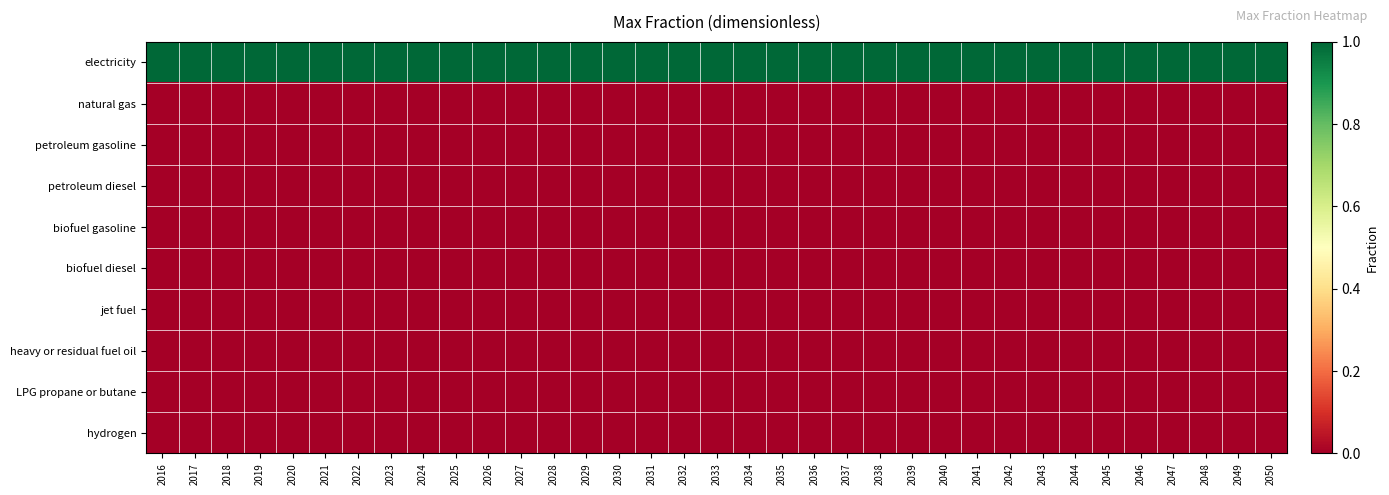

Reading left to right, transcribe all the data shown in this chart.

electricity: 2016=1	2017=1	2018=1	2019=1	2020=1	2021=1	2022=1	2023=1	2024=1	2025=1	2026=1	2027=1	2028=1	2029=1	2030=1	2031=1	2032=1	2033=1	2034=1	2035=1	2036=1	2037=1	2038=1	2039=1	2040=1	2041=1	2042=1	2043=1	2044=1	2045=1	2046=1	2047=1	2048=1	2049=1	2050=1
natural gas: 2016=0	2017=0	2018=0	2019=0	2020=0	2021=0	2022=0	2023=0	2024=0	2025=0	2026=0	2027=0	2028=0	2029=0	2030=0	2031=0	2032=0	2033=0	2034=0	2035=0	2036=0	2037=0	2038=0	2039=0	2040=0	2041=0	2042=0	2043=0	2044=0	2045=0	2046=0	2047=0	2048=0	2049=0	2050=0
petroleum gasoline: 2016=0	2017=0	2018=0	2019=0	2020=0	2021=0	2022=0	2023=0	2024=0	2025=0	2026=0	2027=0	2028=0	2029=0	2030=0	2031=0	2032=0	2033=0	2034=0	2035=0	2036=0	2037=0	2038=0	2039=0	2040=0	2041=0	2042=0	2043=0	2044=0	2045=0	2046=0	2047=0	2048=0	2049=0	2050=0
petroleum diesel: 2016=0	2017=0	2018=0	2019=0	2020=0	2021=0	2022=0	2023=0	2024=0	2025=0	2026=0	2027=0	2028=0	2029=0	2030=0	2031=0	2032=0	2033=0	2034=0	2035=0	2036=0	2037=0	2038=0	2039=0	2040=0	2041=0	2042=0	2043=0	2044=0	2045=0	2046=0	2047=0	2048=0	2049=0	2050=0
biofuel gasoline: 2016=0	2017=0	2018=0	2019=0	2020=0	2021=0	2022=0	2023=0	2024=0	2025=0	2026=0	2027=0	2028=0	2029=0	2030=0	2031=0	2032=0	2033=0	2034=0	2035=0	2036=0	2037=0	2038=0	2039=0	2040=0	2041=0	2042=0	2043=0	2044=0	2045=0	2046=0	2047=0	2048=0	2049=0	2050=0
biofuel diesel: 2016=0	2017=0	2018=0	2019=0	2020=0	2021=0	2022=0	2023=0	2024=0	2025=0	2026=0	2027=0	2028=0	2029=0	2030=0	2031=0	2032=0	2033=0	2034=0	2035=0	2036=0	2037=0	2038=0	2039=0	2040=0	2041=0	2042=0	2043=0	2044=0	2045=0	2046=0	2047=0	2048=0	2049=0	2050=0
jet fuel: 2016=0	2017=0	2018=0	2019=0	2020=0	2021=0	2022=0	2023=0	2024=0	2025=0	2026=0	2027=0	2028=0	2029=0	2030=0	2031=0	2032=0	2033=0	2034=0	2035=0	2036=0	2037=0	2038=0	2039=0	2040=0	2041=0	2042=0	2043=0	2044=0	2045=0	2046=0	2047=0	2048=0	2049=0	2050=0
heavy or residual fuel oil: 2016=0	2017=0	2018=0	2019=0	2020=0	2021=0	2022=0	2023=0	2024=0	2025=0	2026=0	2027=0	2028=0	2029=0	2030=0	2031=0	2032=0	2033=0	2034=0	2035=0	2036=0	2037=0	2038=0	2039=0	2040=0	2041=0	2042=0	2043=0	2044=0	2045=0	2046=0	2047=0	2048=0	2049=0	2050=0
LPG propane or butane: 2016=0	2017=0	2018=0	2019=0	2020=0	2021=0	2022=0	2023=0	2024=0	2025=0	2026=0	2027=0	2028=0	2029=0	2030=0	2031=0	2032=0	2033=0	2034=0	2035=0	2036=0	2037=0	2038=0	2039=0	2040=0	2041=0	2042=0	2043=0	2044=0	2045=0	2046=0	2047=0	2048=0	2049=0	2050=0
hydrogen: 2016=0	2017=0	2018=0	2019=0	2020=0	2021=0	2022=0	2023=0	2024=0	2025=0	2026=0	2027=0	2028=0	2029=0	2030=0	2031=0	2032=0	2033=0	2034=0	2035=0	2036=0	2037=0	2038=0	2039=0	2040=0	2041=0	2042=0	2043=0	2044=0	2045=0	2046=0	2047=0	2048=0	2049=0	2050=0